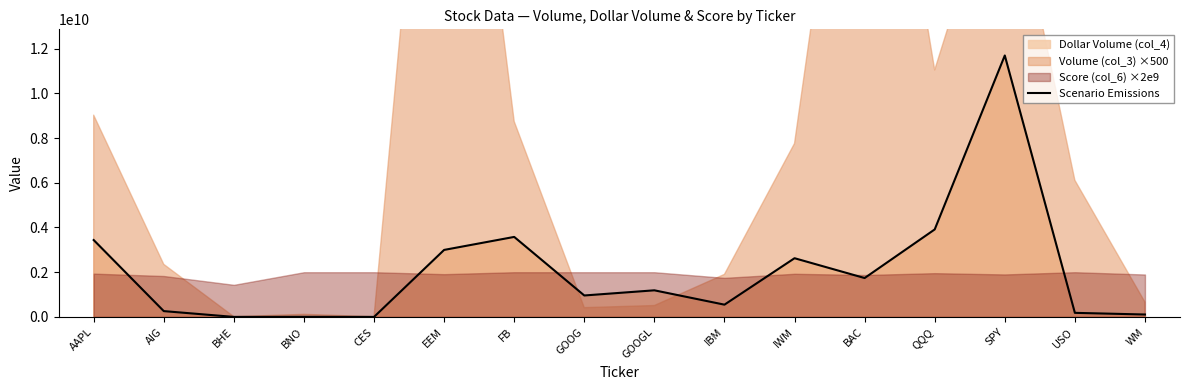

What is the label of the 2nd point from the right?

USO